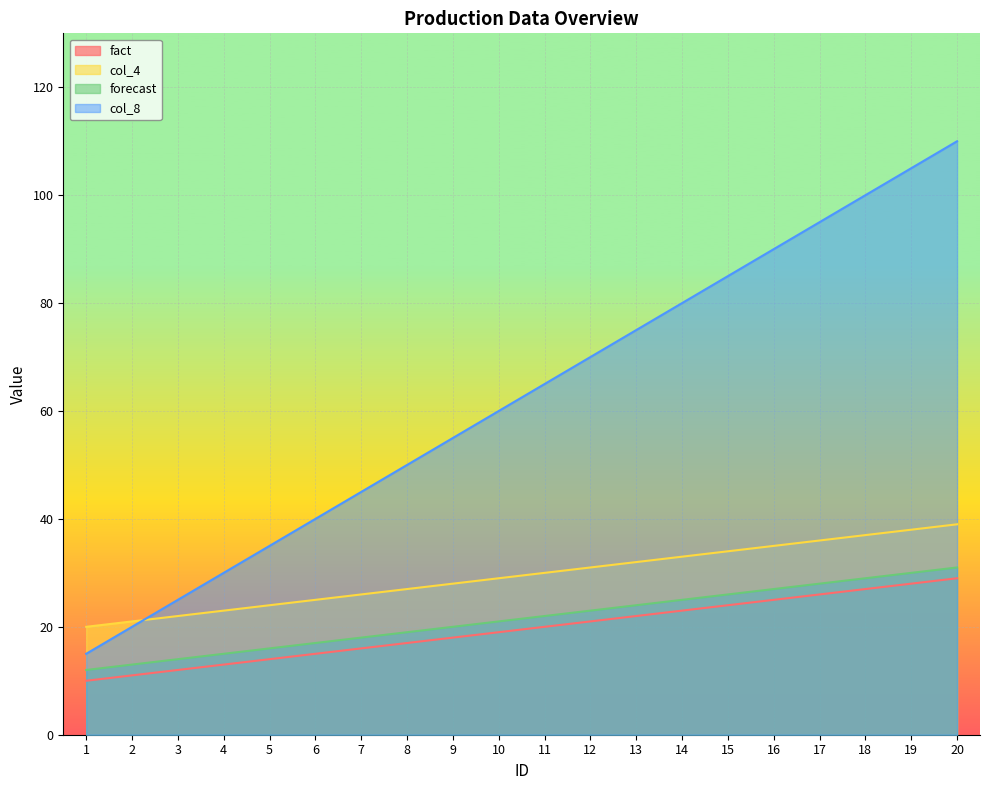

How many lines are shown in the chart?

4